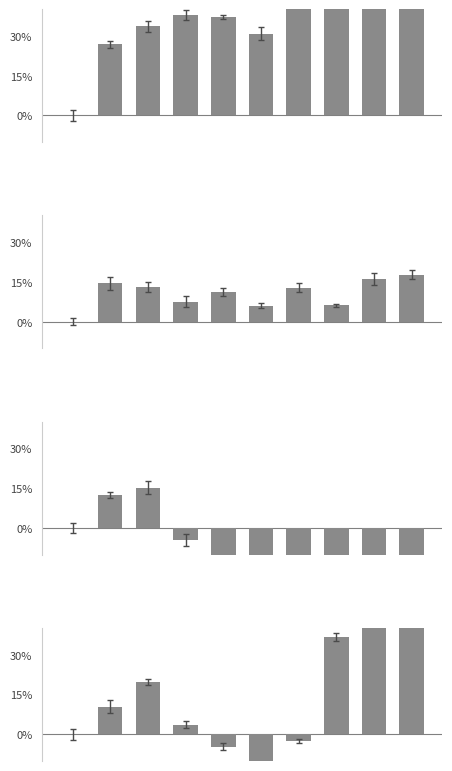

The Aggravated Battery series shows 0.0 at 0. True or false?

True